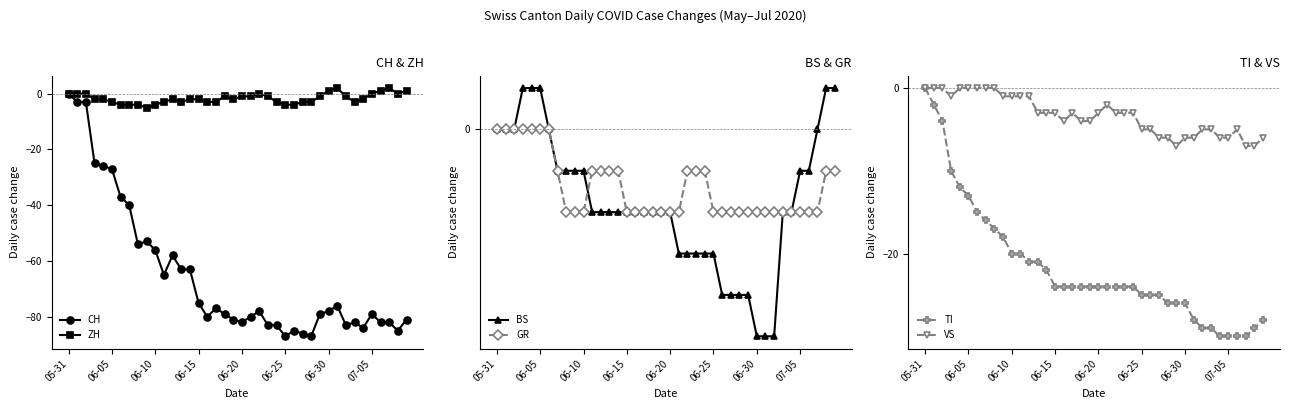

How many distinct data groups are displayed?

6